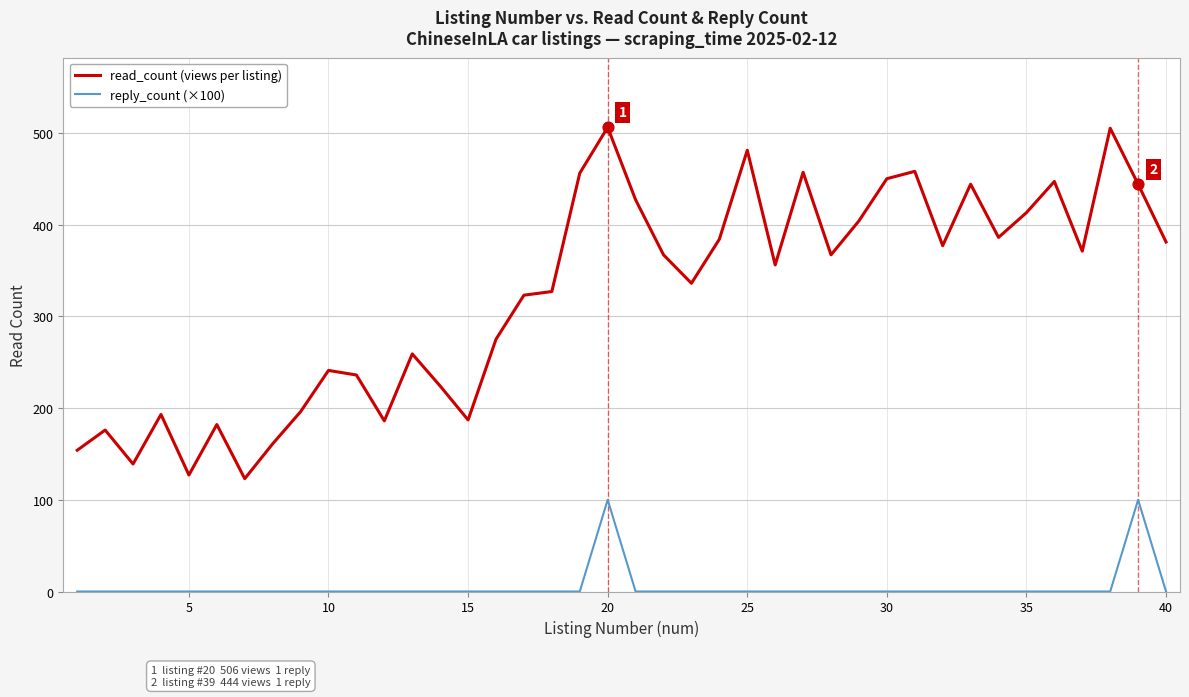

Rank the series by their average value, from highest to lowest.

read_count (views per listing), reply_count (×100)